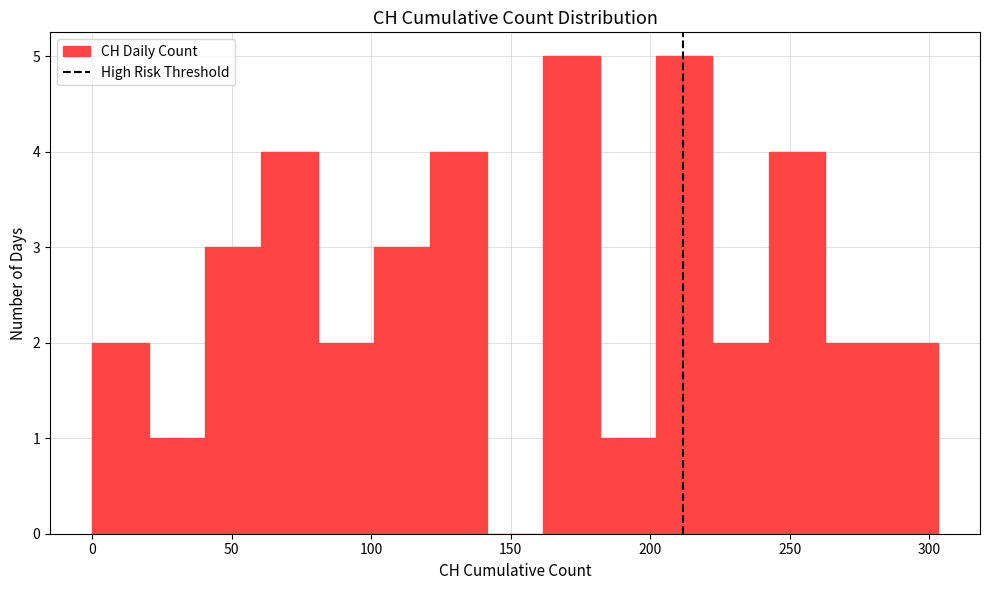

Reading left to right, list every bar in this chart as the range it spans on the x-axis followed by its height. Neither the bar edges nor the heights are printed on the chart, so give them approximately, as read against the axes.

0 to 20: 2
20 to 40: 1
40 to 60: 3
60 to 80: 4
80 to 100: 2
100 to 120: 3
120 to 140: 4
140 to 160: 0
160 to 180: 5
180 to 200: 1
200 to 220: 5
220 to 240: 2
240 to 265: 4
265 to 285: 2
285 to 305: 2